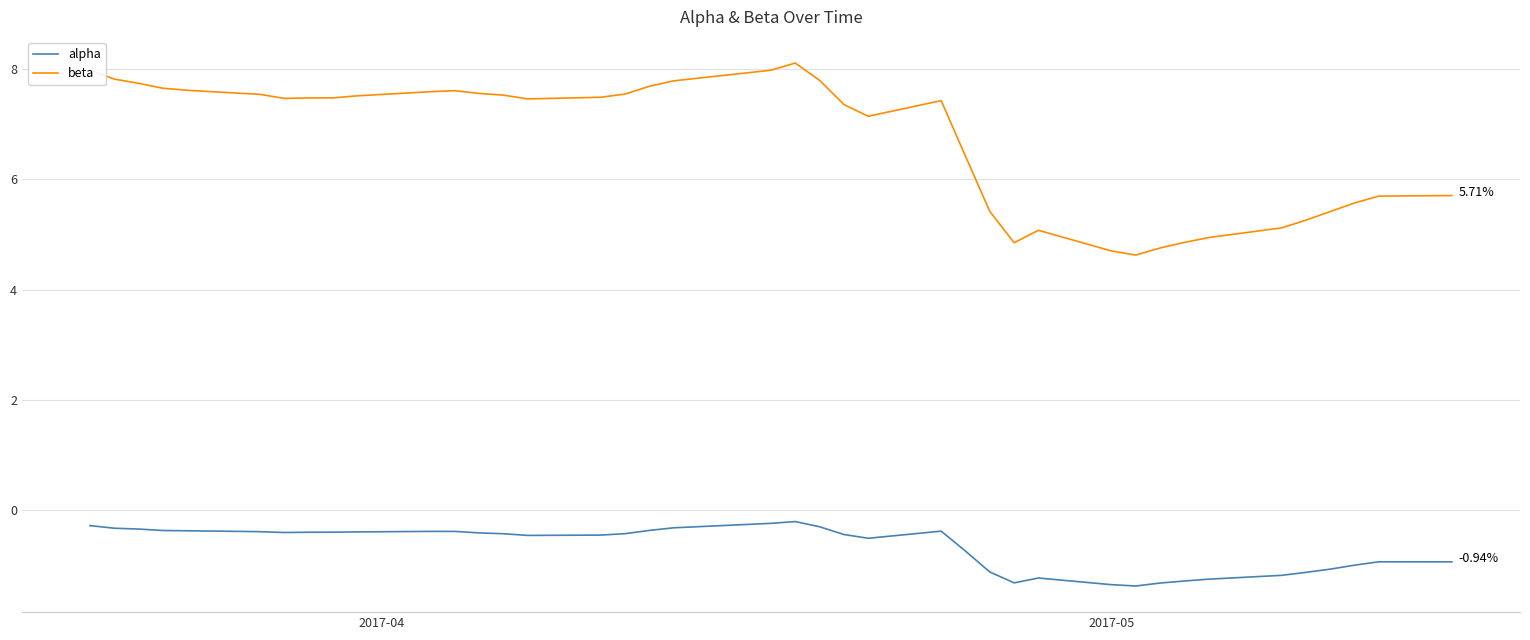

Which series has the widest spread of values?

beta